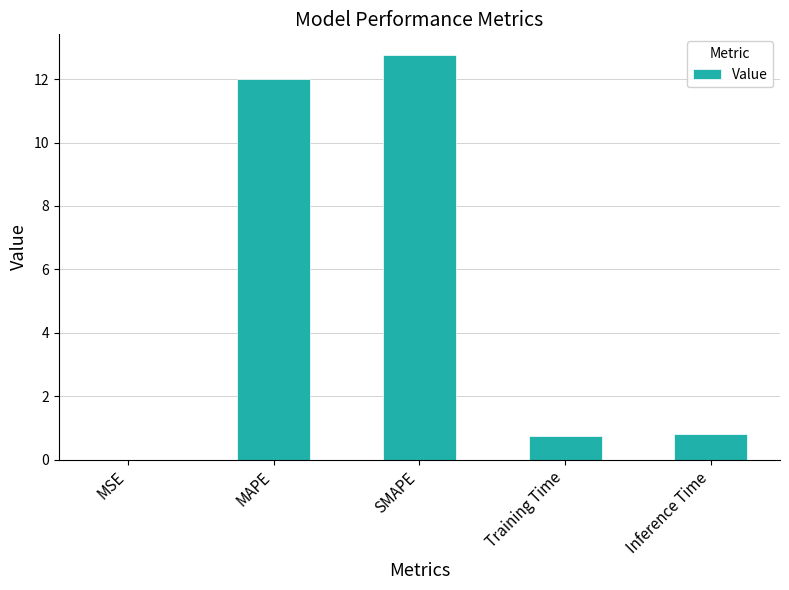

Between MAPE and Inference Time, which is larger?

MAPE